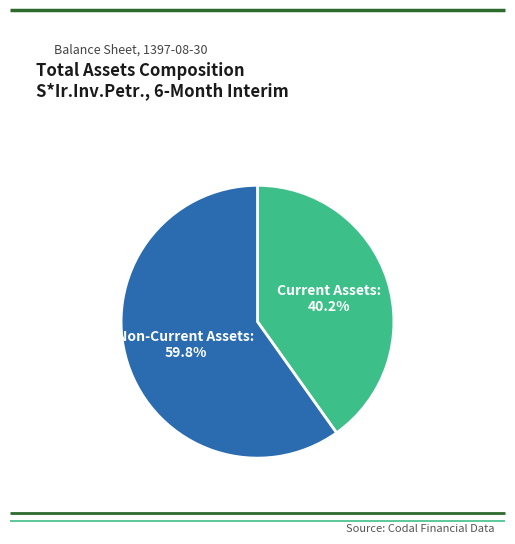

What percentage do Non-Current Assets and Current Assets together represent?

100.0%